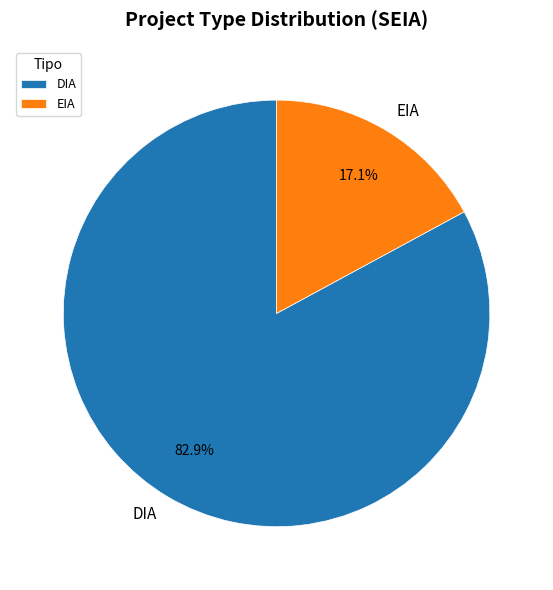

What percentage is the DIA slice, to the nearest percent?

83%